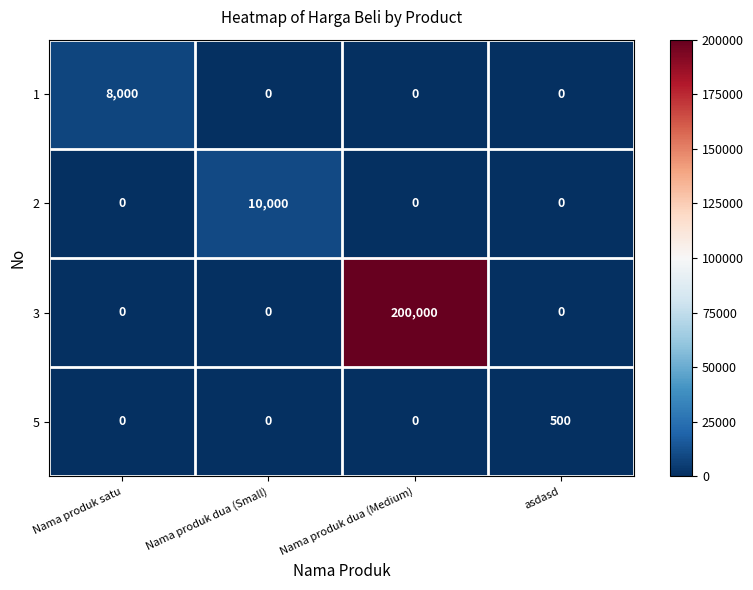

List the series in order of their peak value, highest first.

3, 2, 1, 5